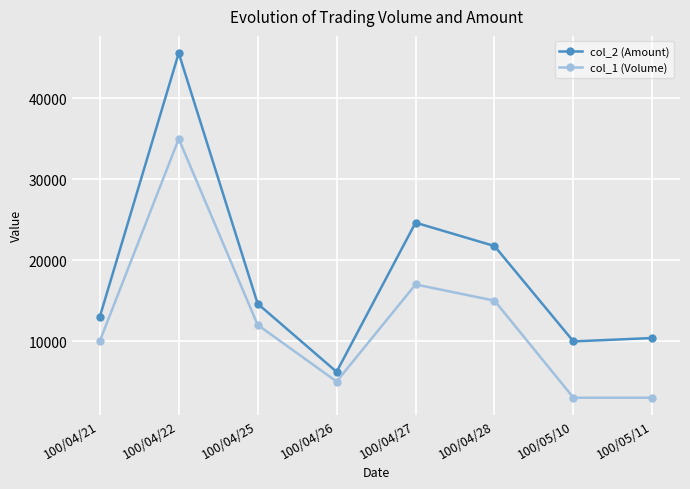

What are all the series names shown in the legend?

col_2 (Amount), col_1 (Volume)